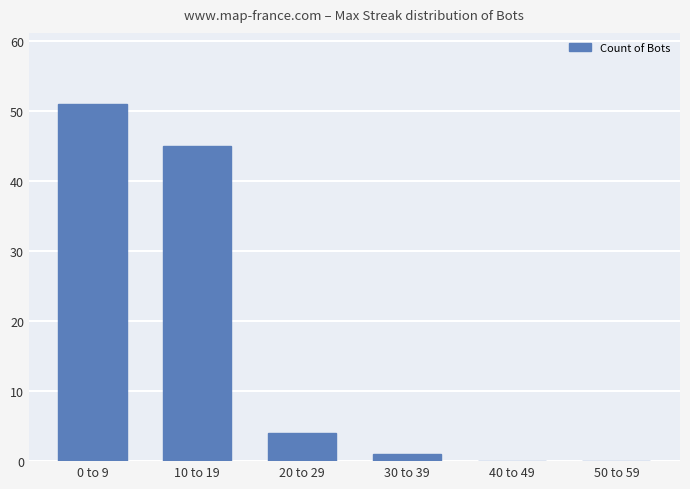

What is the change in value from 10 to 19 to 20 to 29?

-41